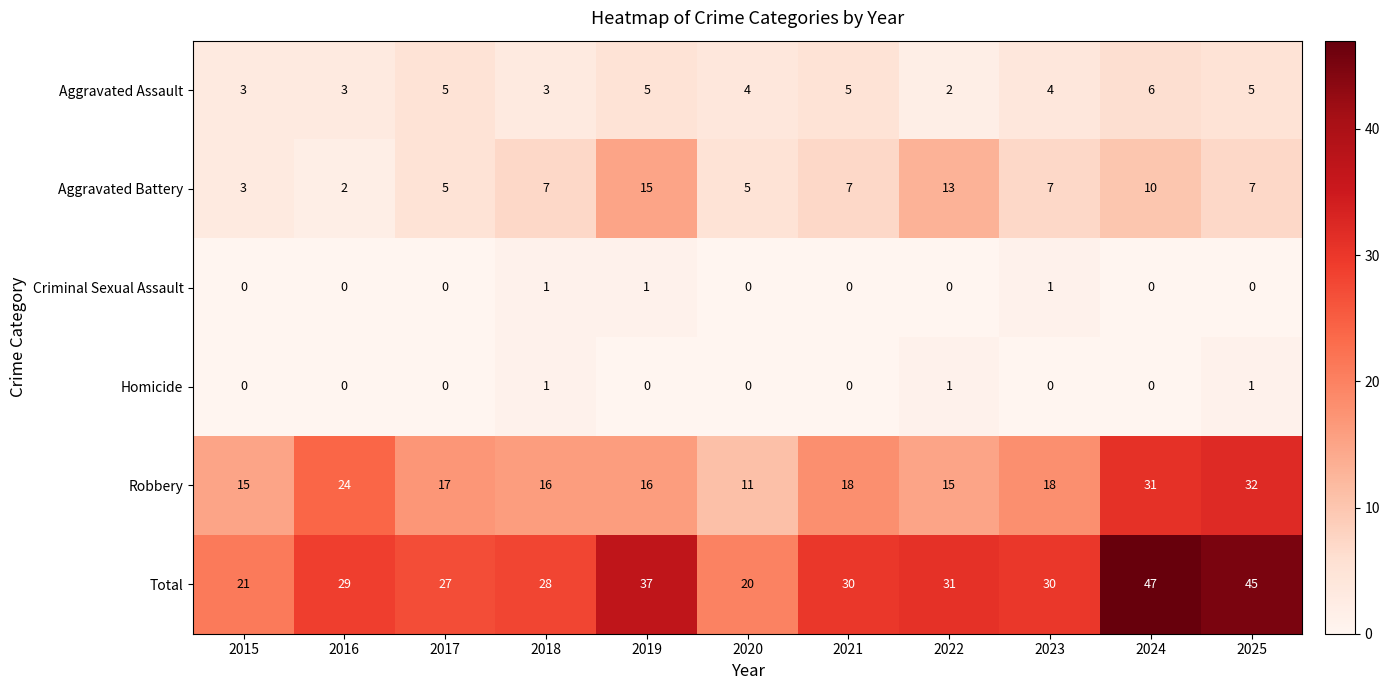

What is the difference between the second highest and minimum values in the Total series?

25